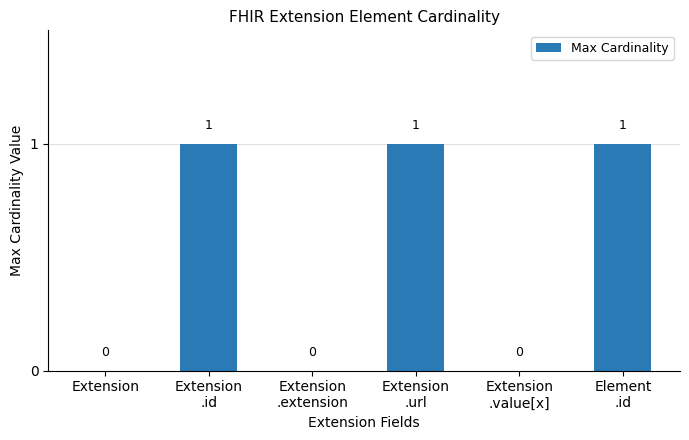

Is it true that the value at Extension is 0?

True